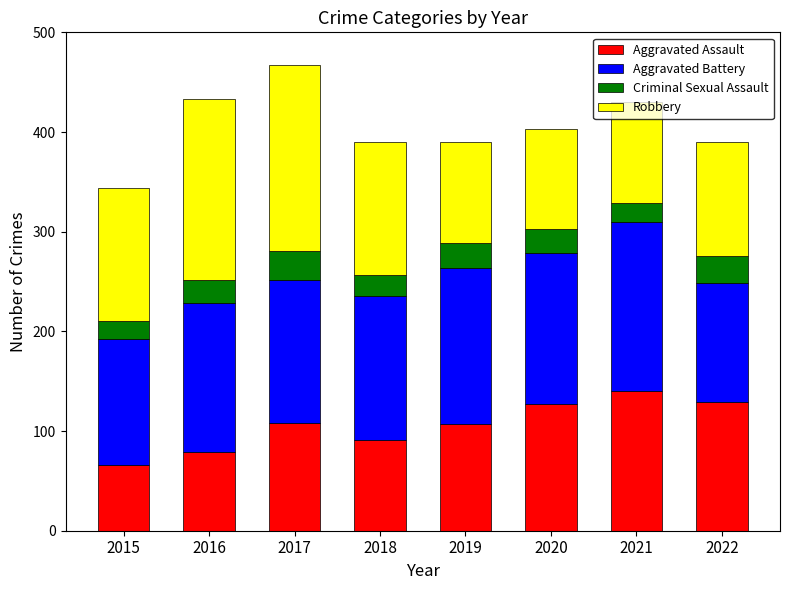

The Aggravated Assault series shows 59 at 2017. True or false?

False